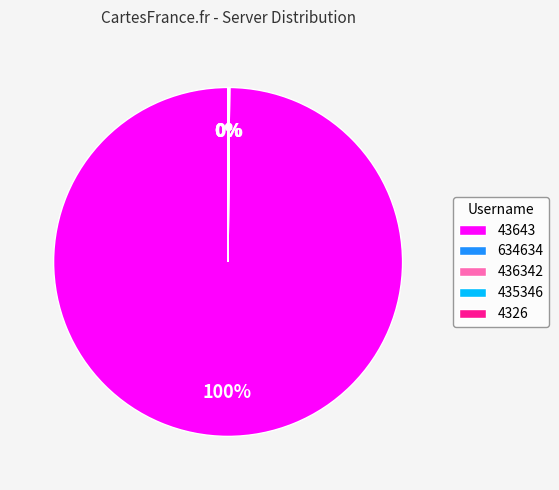

To the nearest percent, what is the average slice percentage?

20%